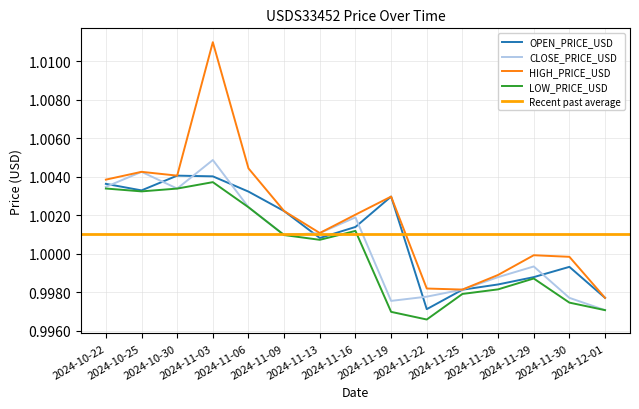

Where is the first local maximum for HIGH_PRICE_USD?

2024-10-25